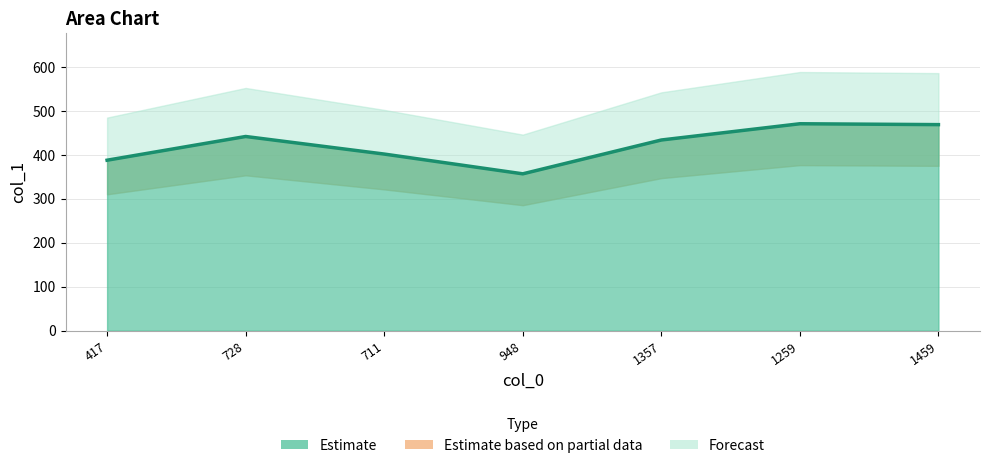

What is the difference between the maximum and minimum values?

114